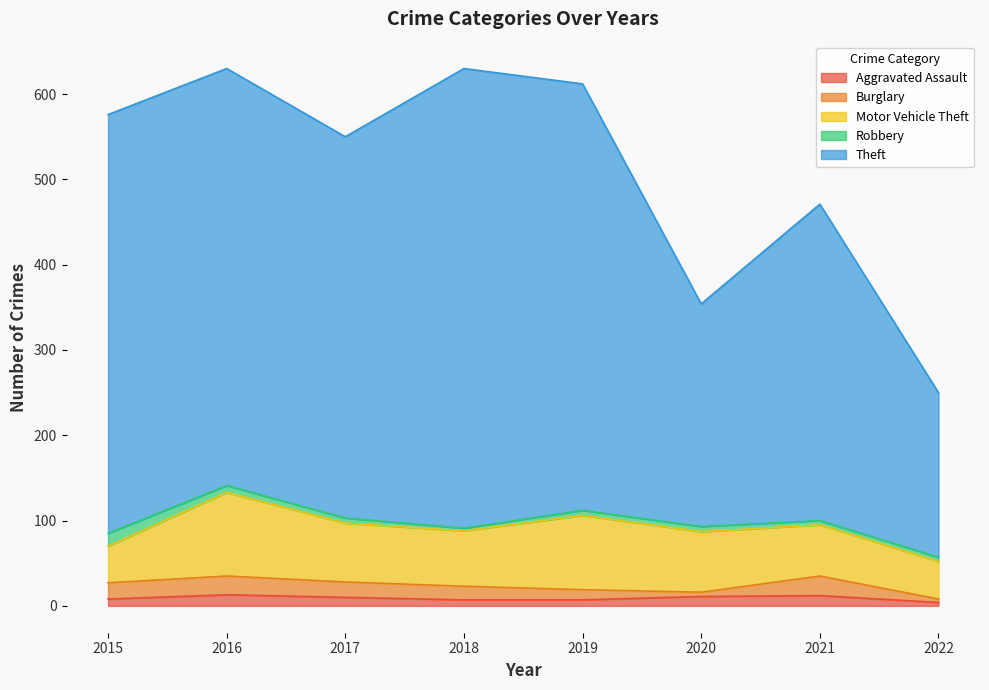

Is it true that Motor Vehicle Theft equals 60 at 2021?

True